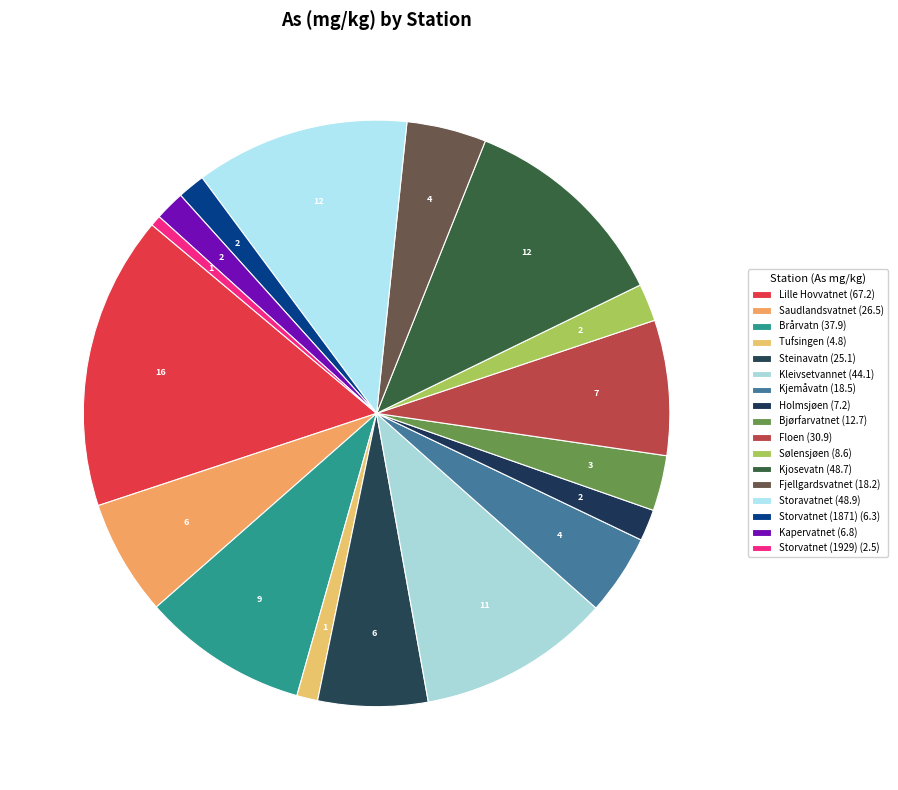

Combined, what portion of the pie is Storvatnet (1871) and Lille Hovvatnet?

17.7%